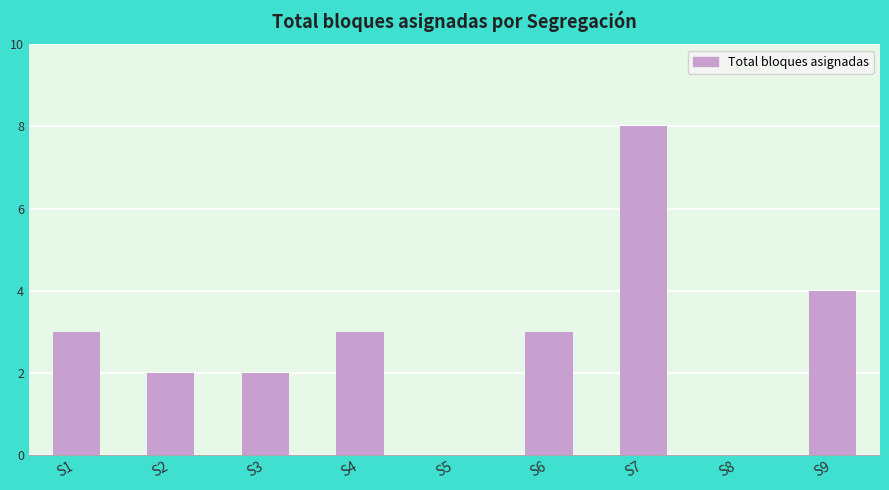

What is the greatest value displayed?

8